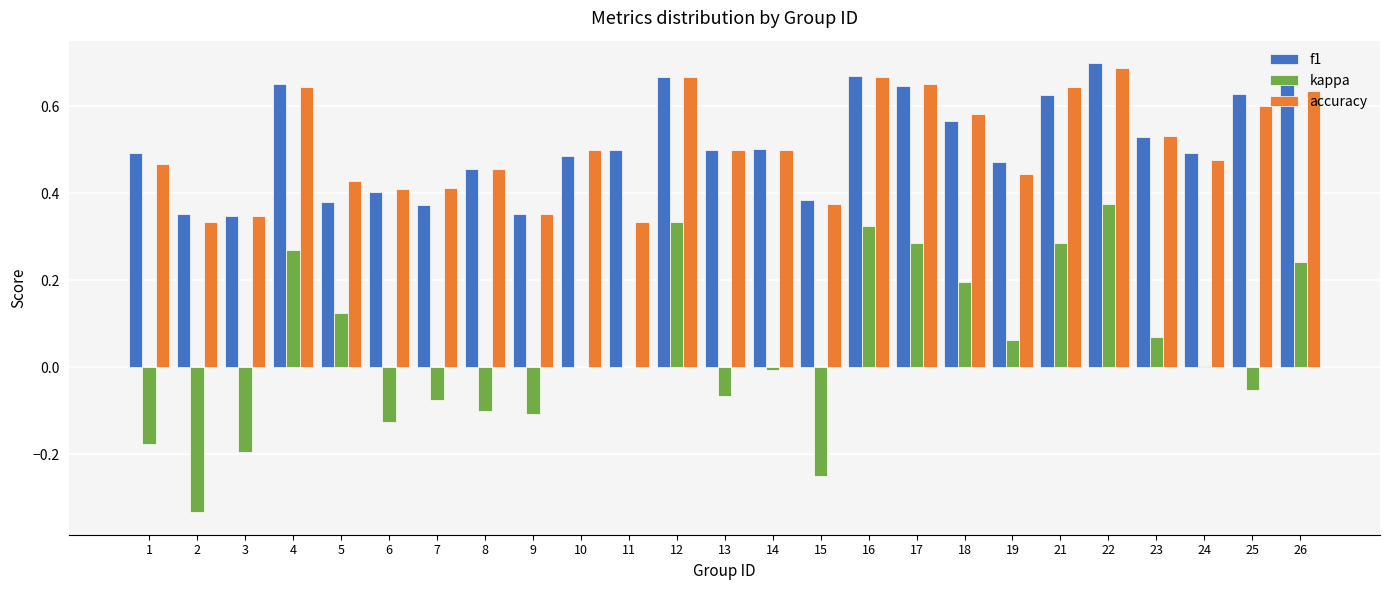

Which category has the highest value in the f1 series?

22